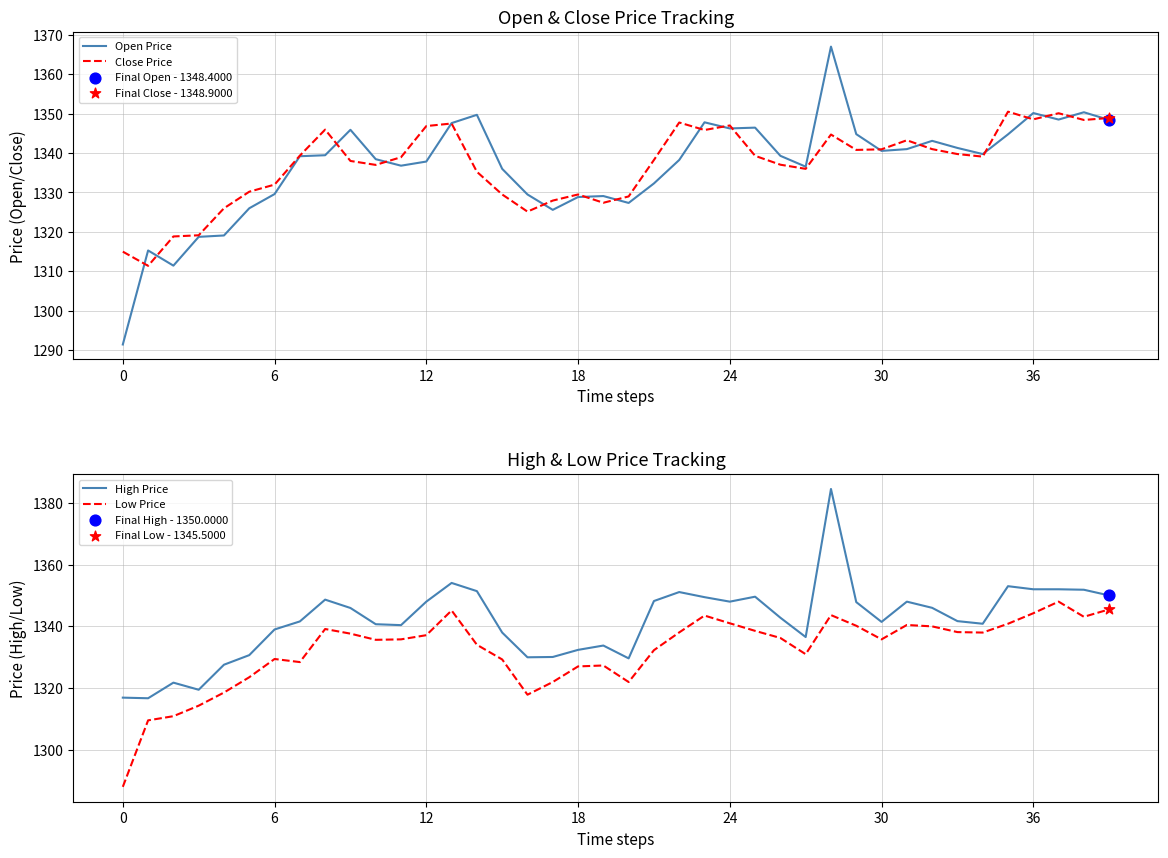

Which series reaches the minimum Y coordinate?

Low Price